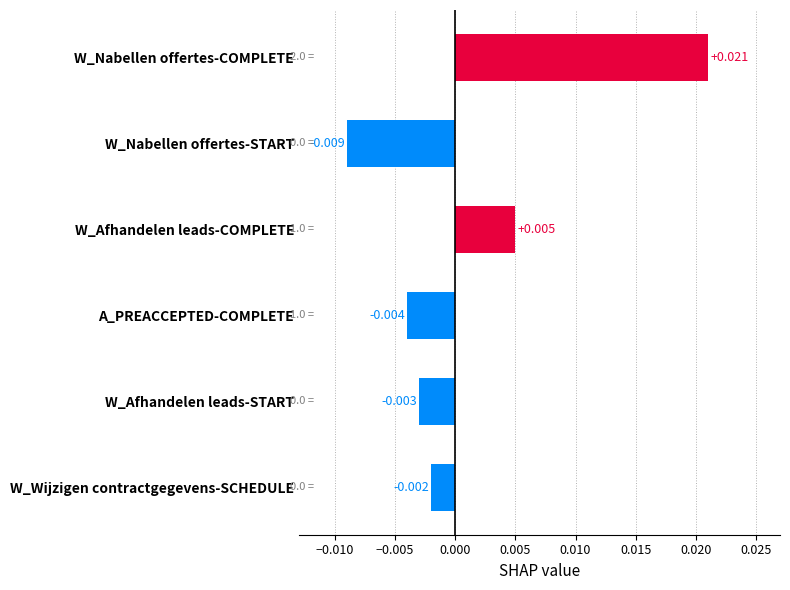

At which label is the value closest to 0?

W_Wijzigen contractgegevens-SCHEDULE